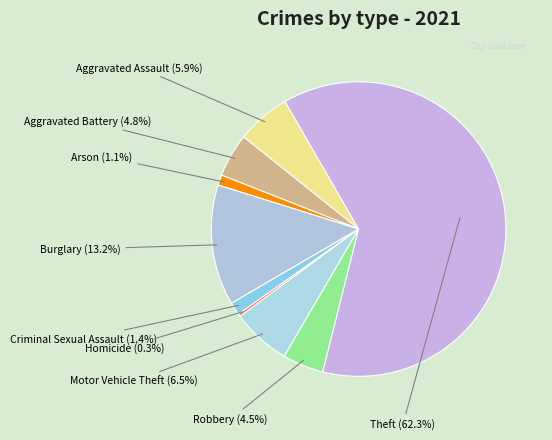

What percentage do Arson and Homicide together represent?

1.4%